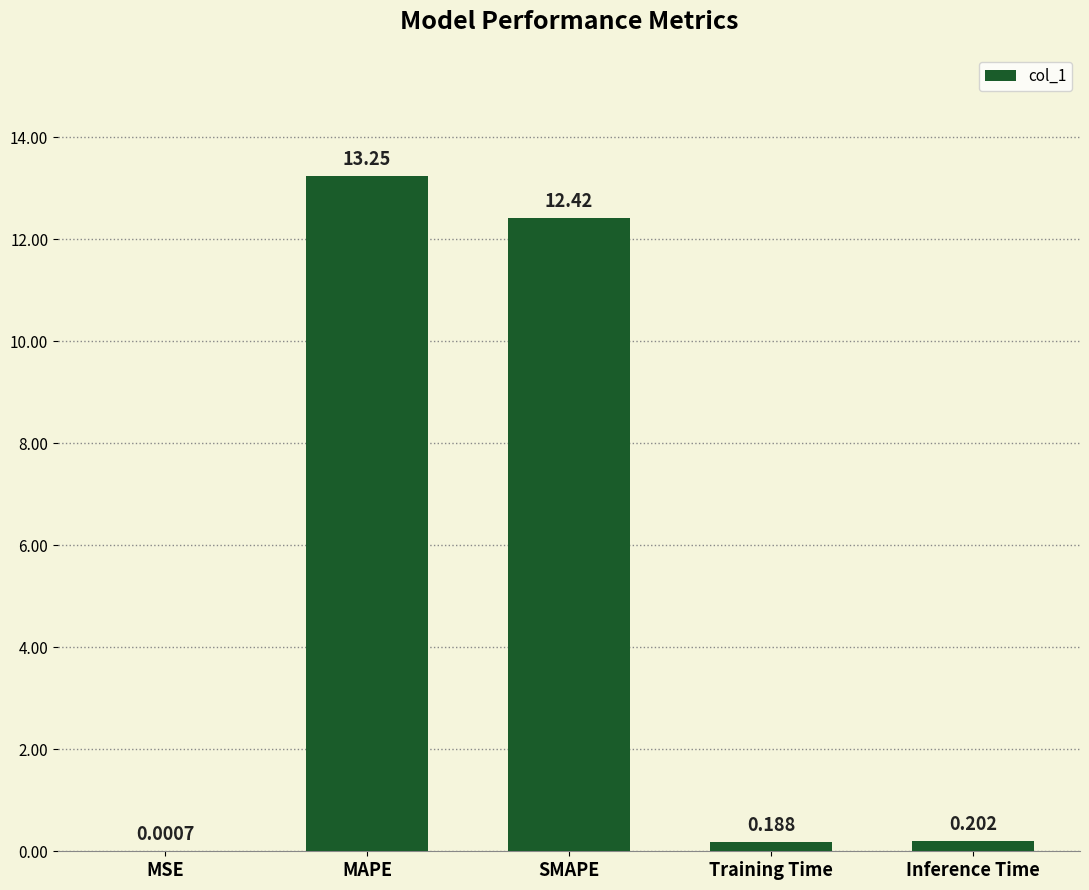

The chart shows a value of 13.2 at MAPE. True or false?

True